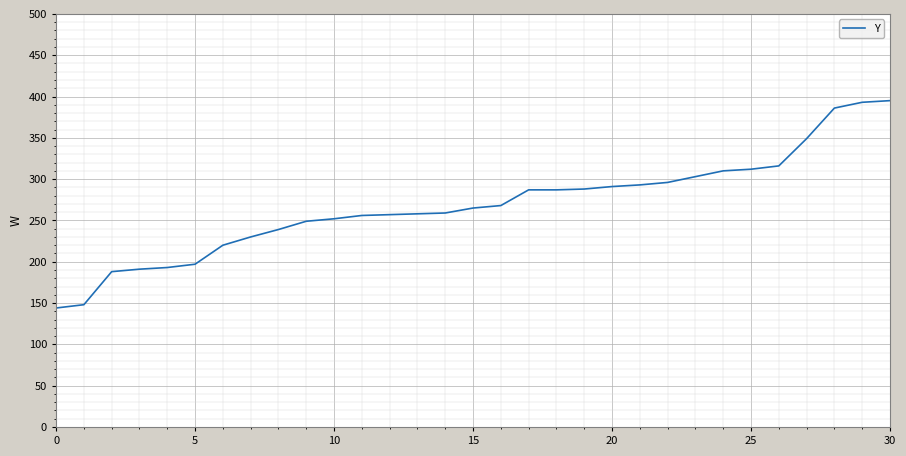

What is the minimum value shown in the chart?

144